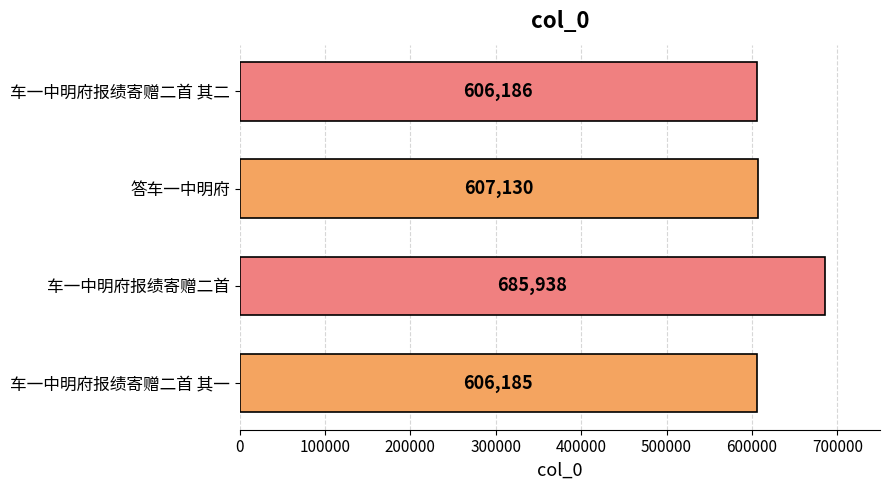

Which category has the highest value across all series?

车一中明府报绩寄赠二首